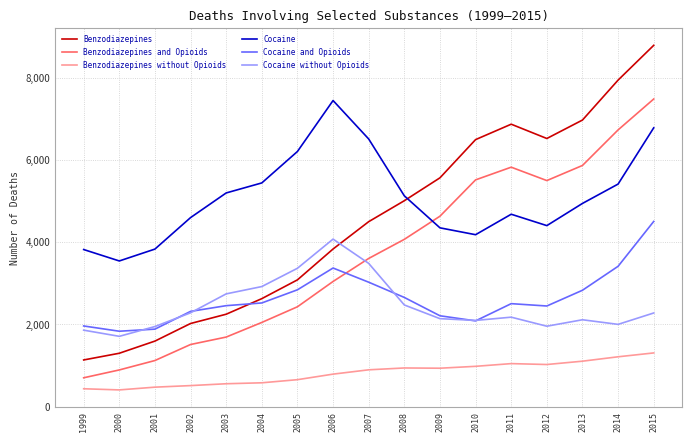

Is the value of Benzodiazepines and Opioids at 2013 greater than the value of Cocaine without Opioids at 2007?

Yes